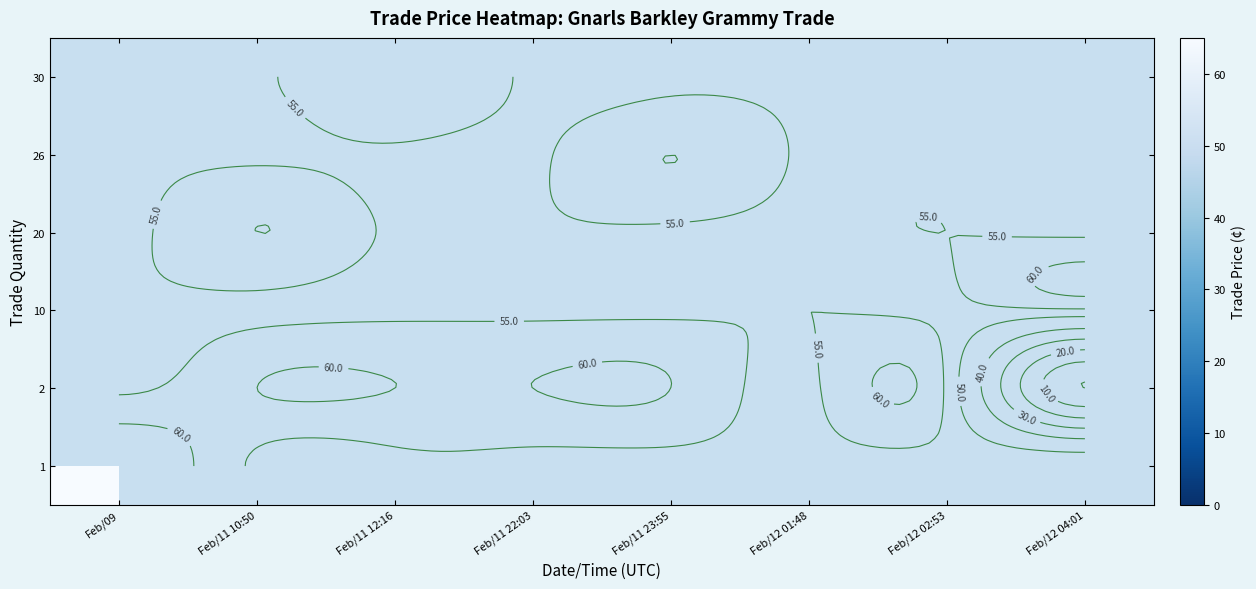

Between Feb/12 01:48 and Feb/11 23:55, which is larger?

Feb/11 23:55